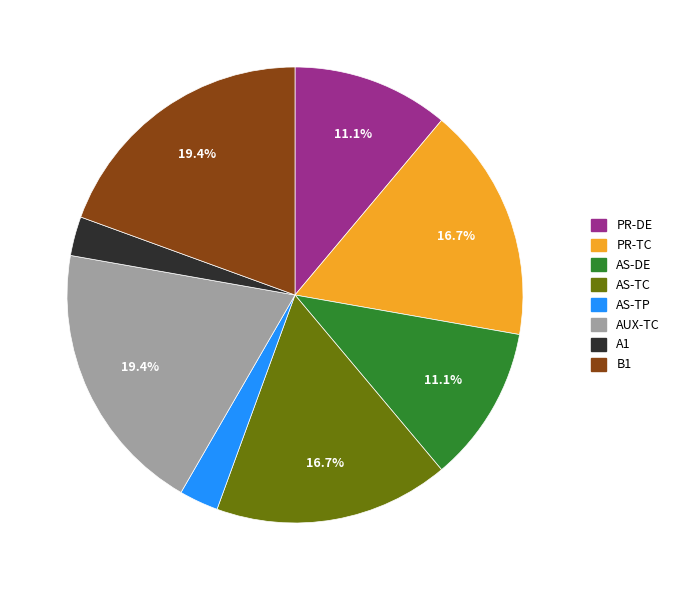

What portion of the pie excludes B1?

80.6%